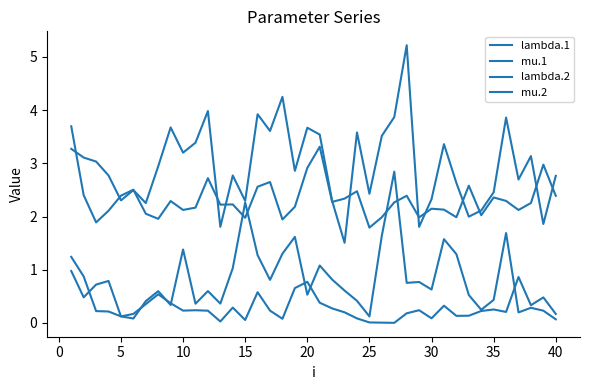

Is this an area chart (filled region under the line)?

No